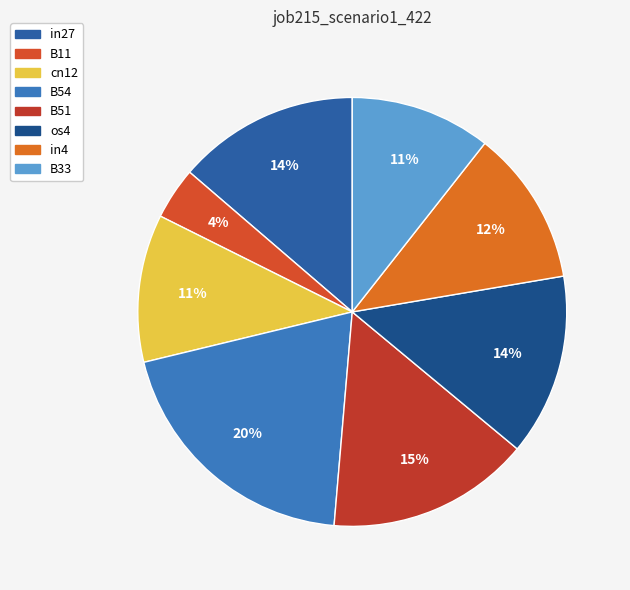

How many slices are in this pie chart?

8